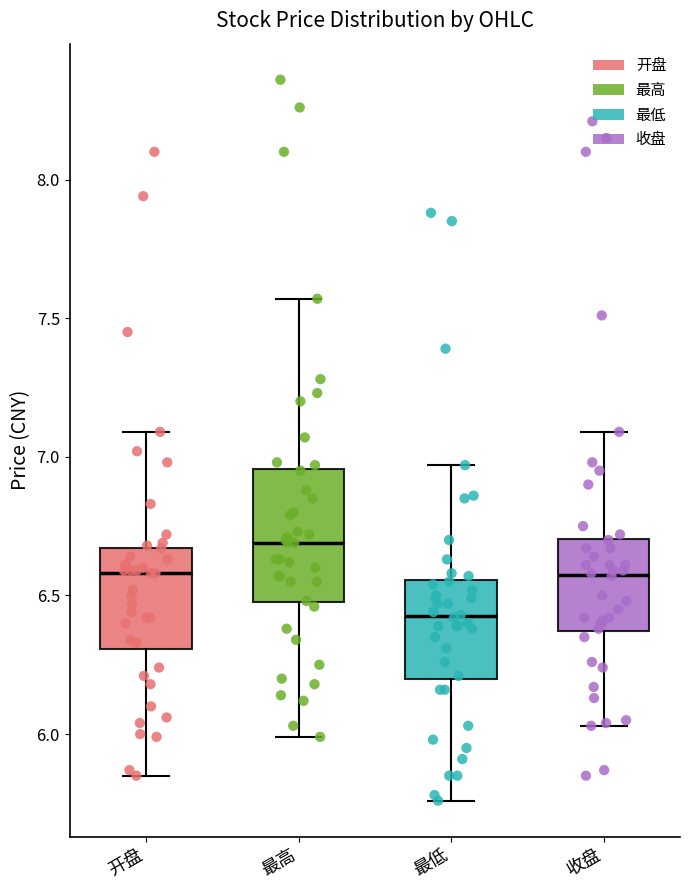

Where is the lower edge of the box for 开盘 on the y-axis? The values are not printed on the chart, so give them approximately, as read against the axis.

6.30